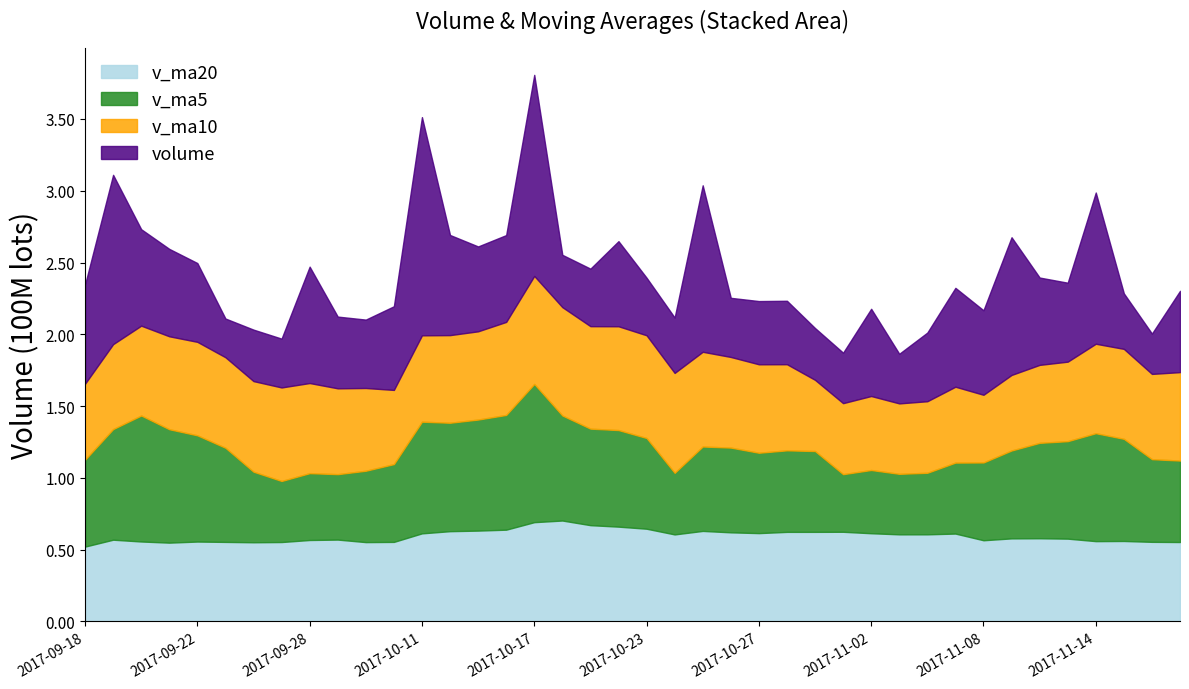

Which series has the largest total across all categories?

v_ma5